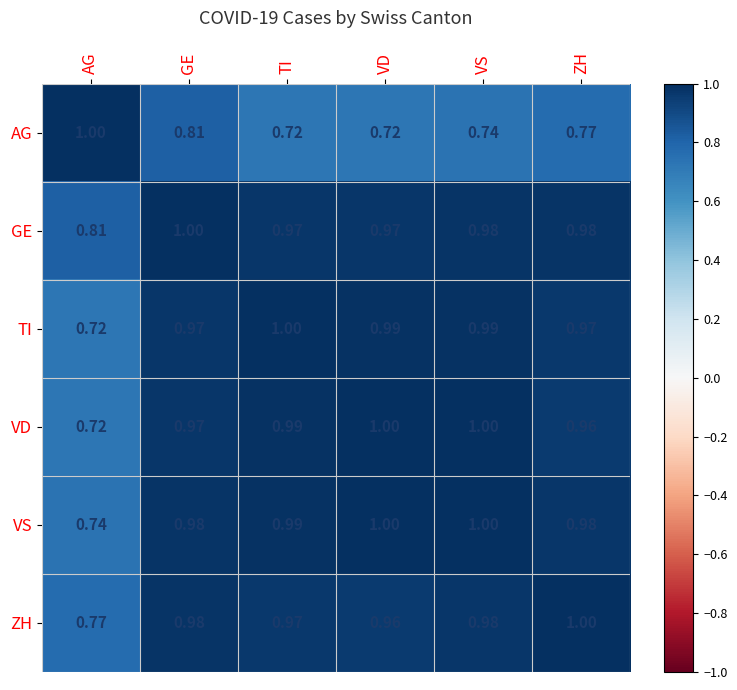

How many categories are shown in the chart?

6